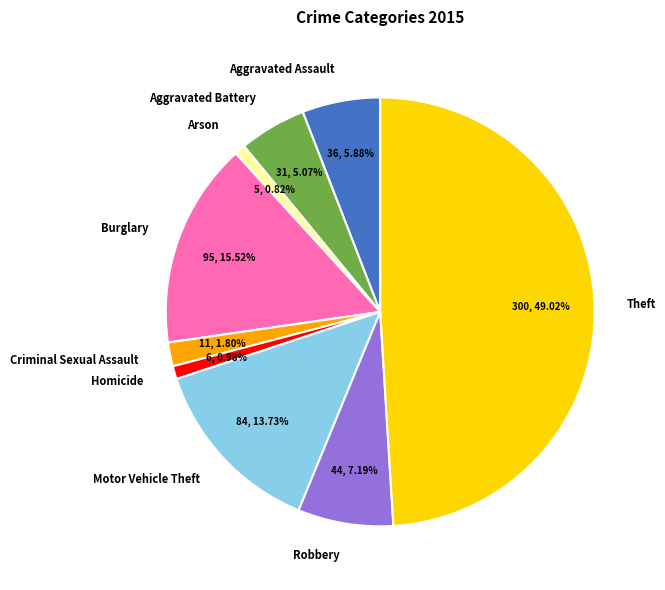

To the nearest percent, what portion does Theft represent?

49%